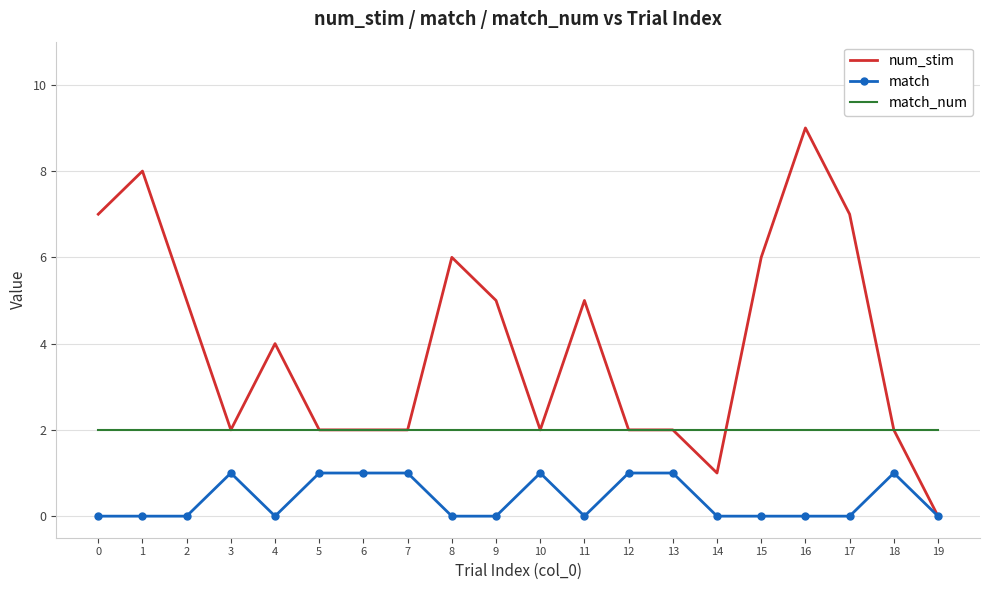

What is the approximate value of num_stim at 9?

5